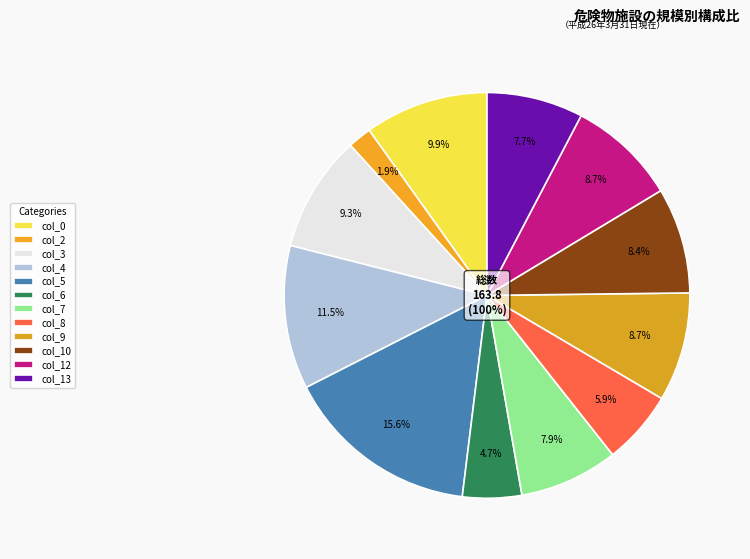

Count the number of slices in the pie.

12